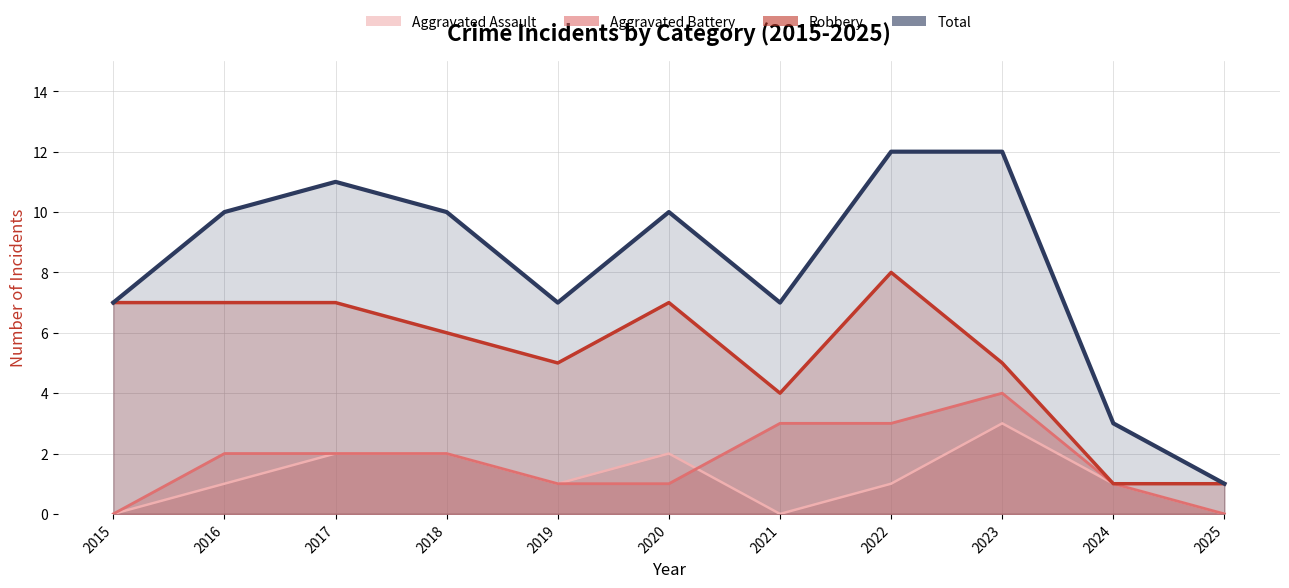

At which category does Total reach its first local peak?

2017